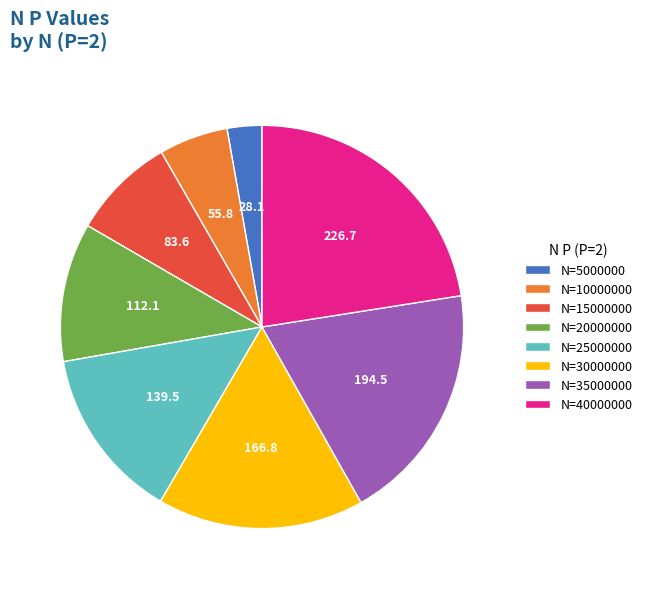

Rank the categories by value from lowest to highest.

N=5000000, N=10000000, N=15000000, N=20000000, N=25000000, N=30000000, N=35000000, N=40000000